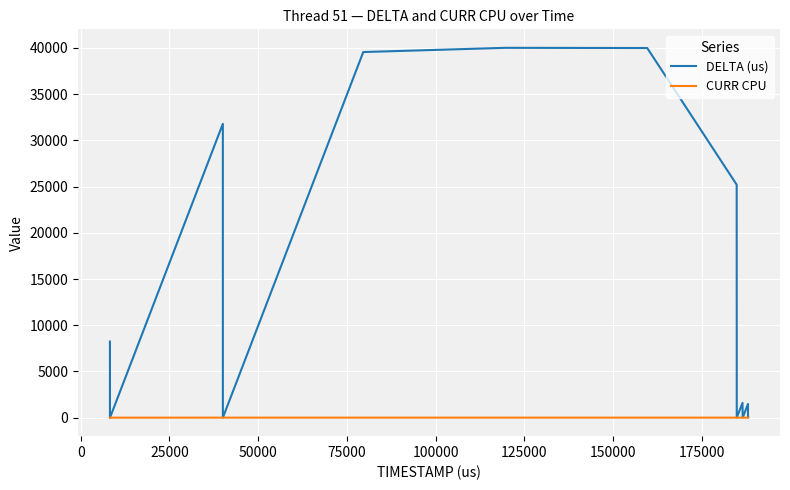

What is the average value of the DELTA (us) series?

10444